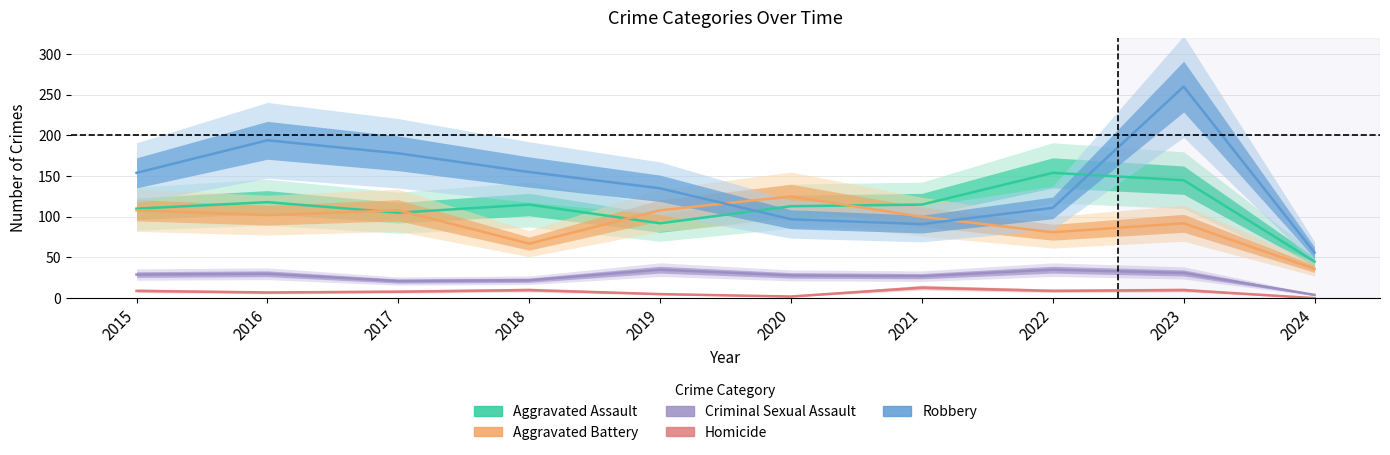

The value of Robbery at 2018 is 155. True or false?

True